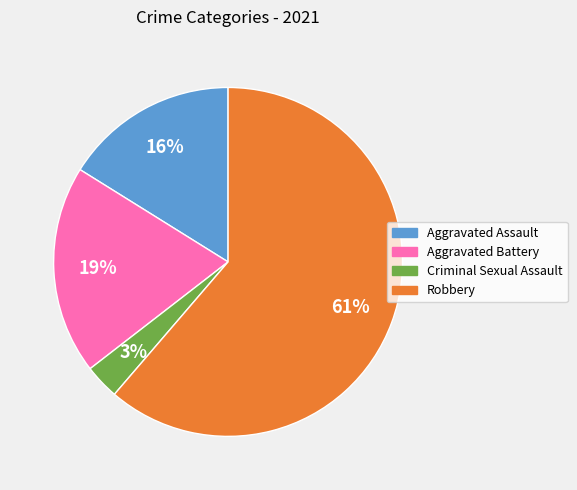

Count the number of slices in the pie.

4